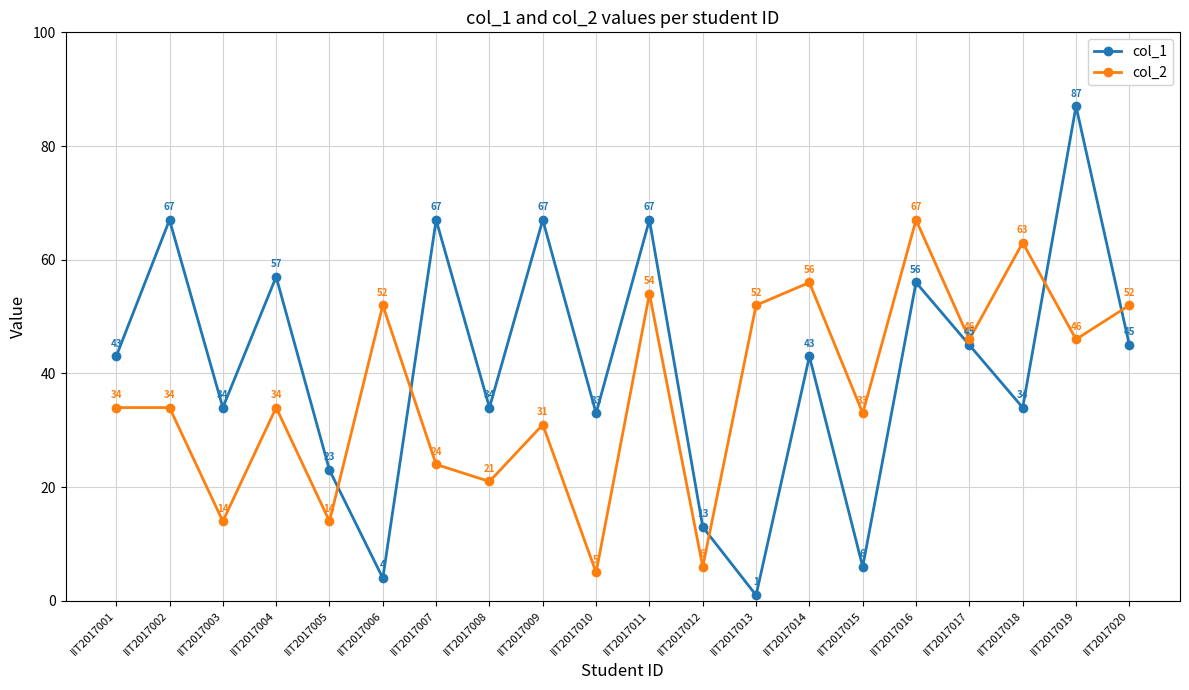

At which category is the sum across all series the highest?

IIT2017019